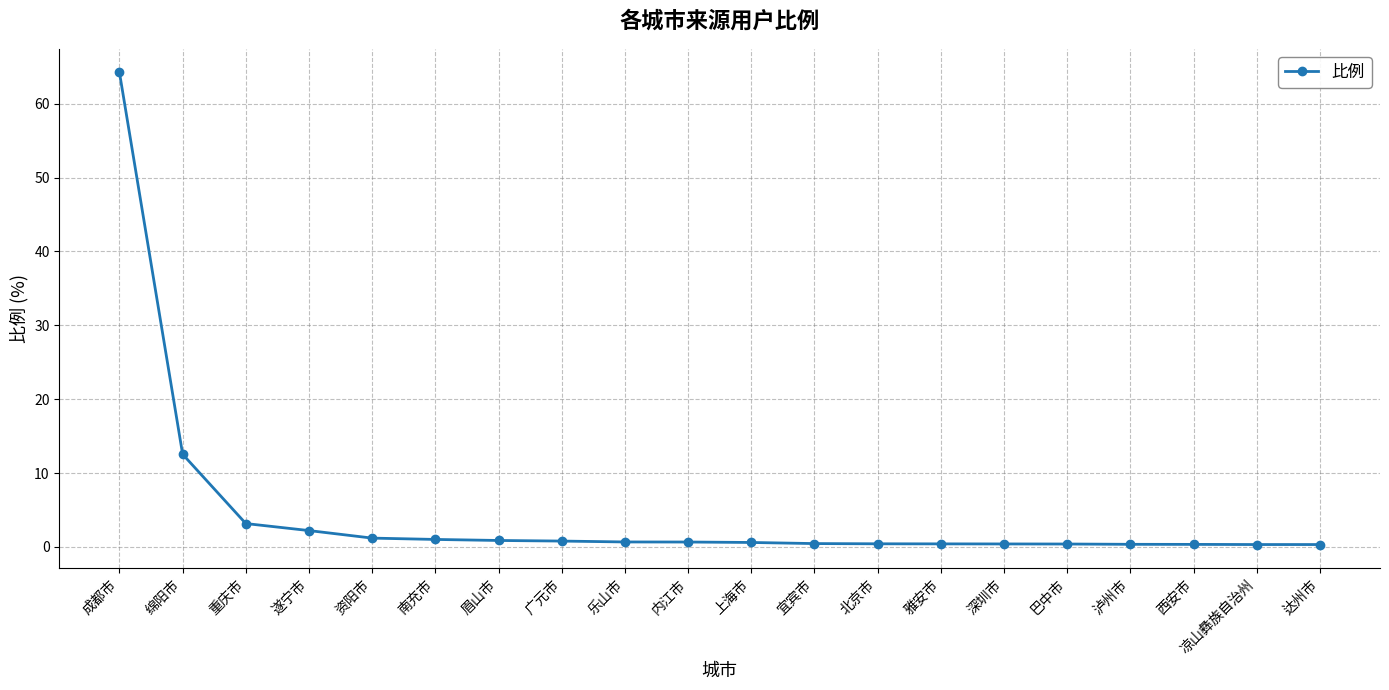

Which label corresponds to the largest value in the chart?

成都市